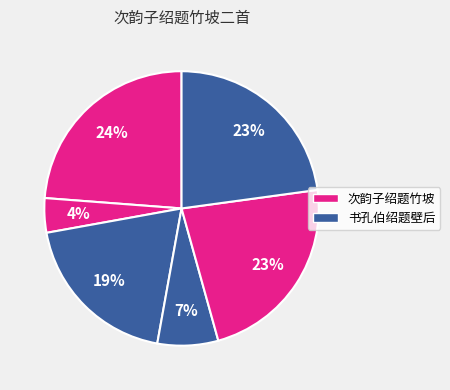

Count the number of slices in the pie.

6